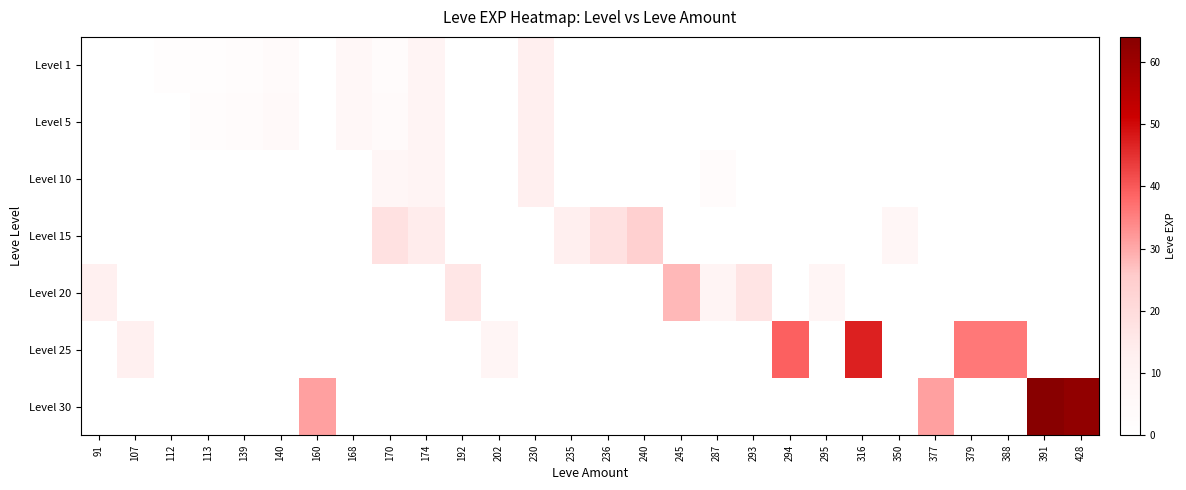

Which series has the largest range (max minus min)?

Level 30